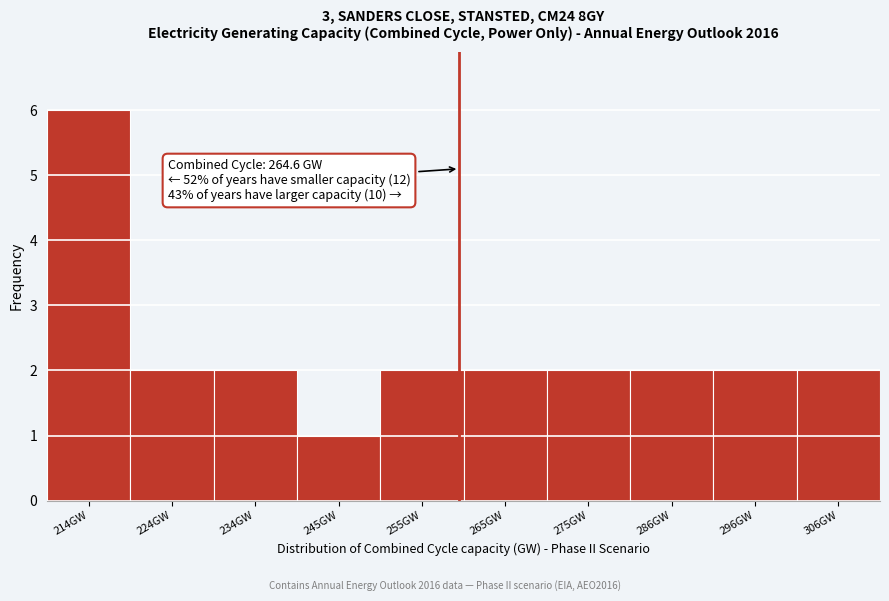

Reading left to right, list all the values displayed in this chart.

6	2	2	1	2	2	2	2	2	2